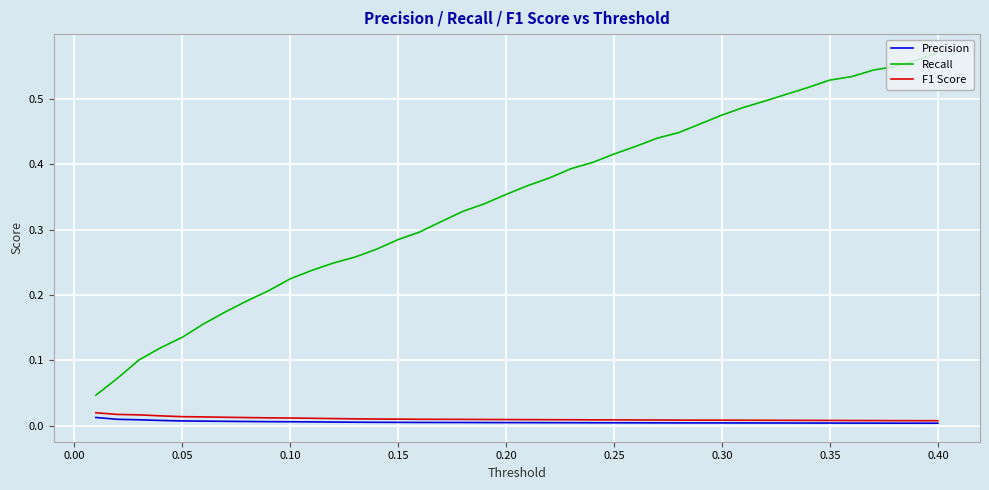

Which series has the largest total across all categories?

Recall